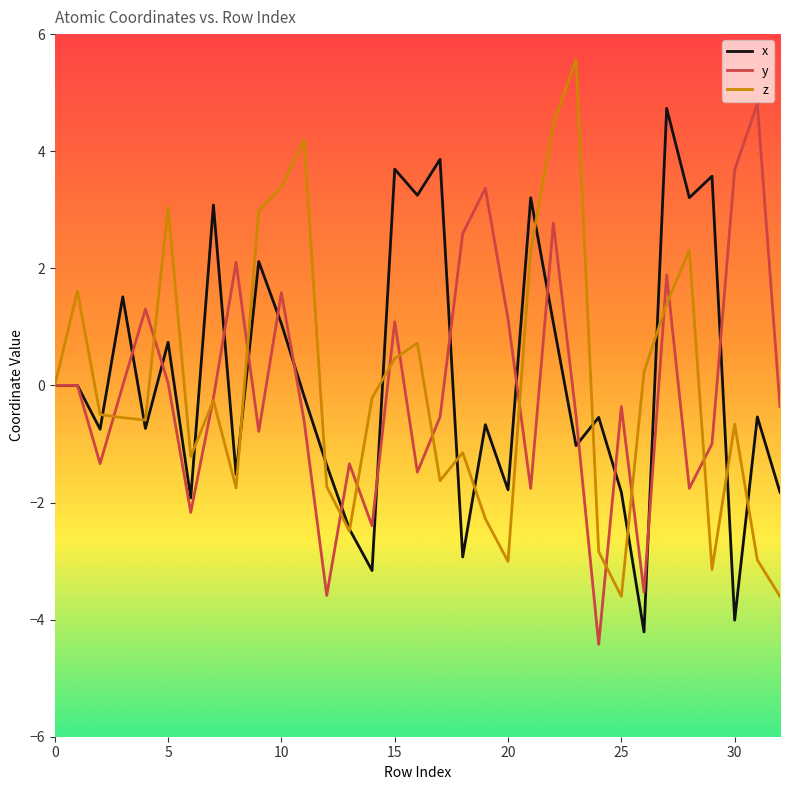

What is the lowest value of the z series?

-3.6